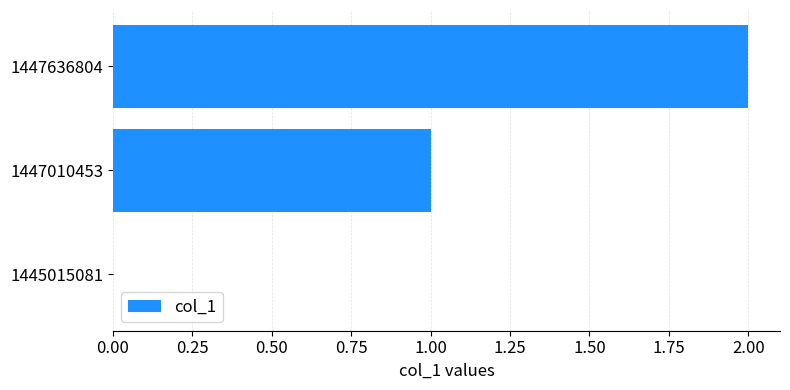

Which label corresponds to the largest value in the chart?

1447636804